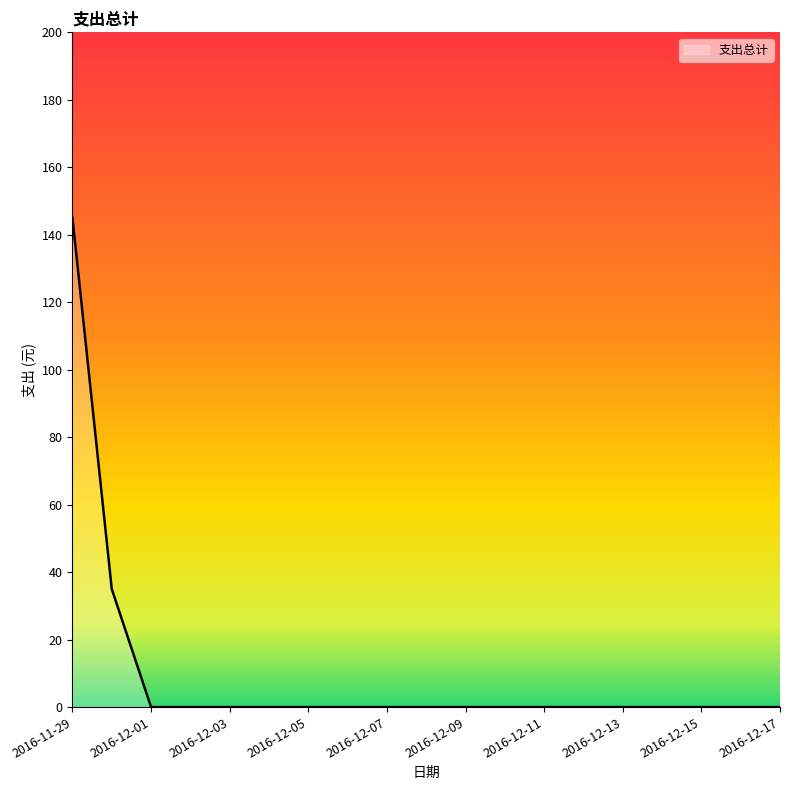

What is the difference between the maximum and second lowest values?

145